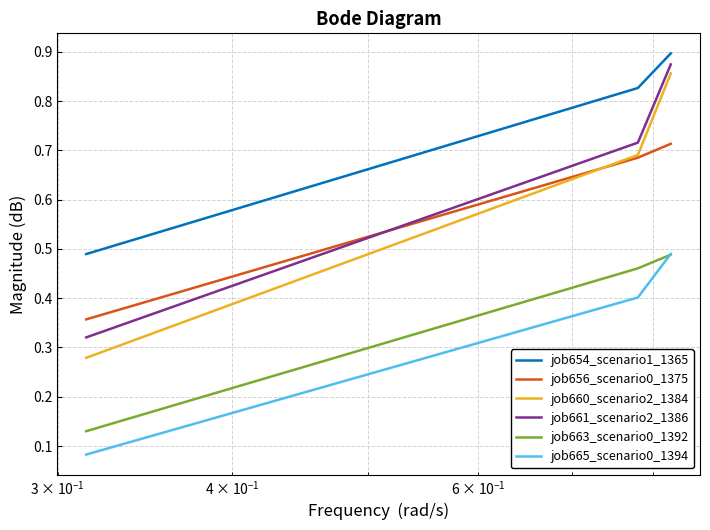

Which series has the largest total across all categories?

job654_scenario1_1365